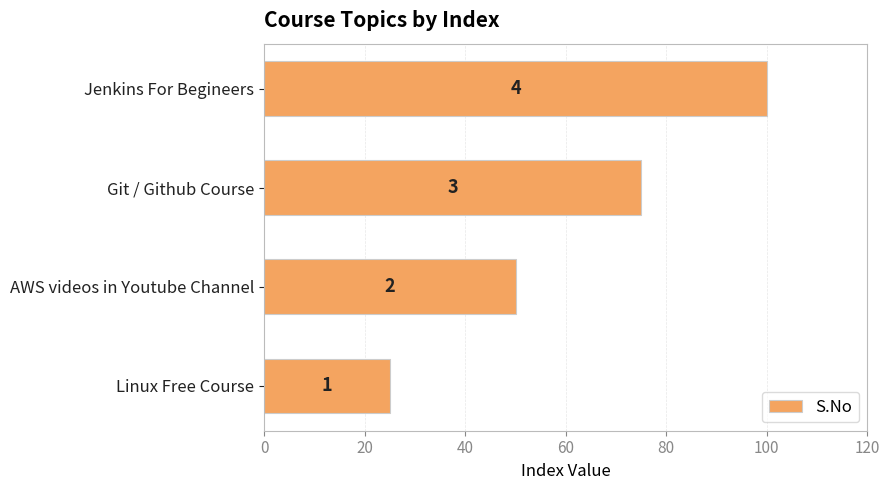

How many bars are there in total?

4